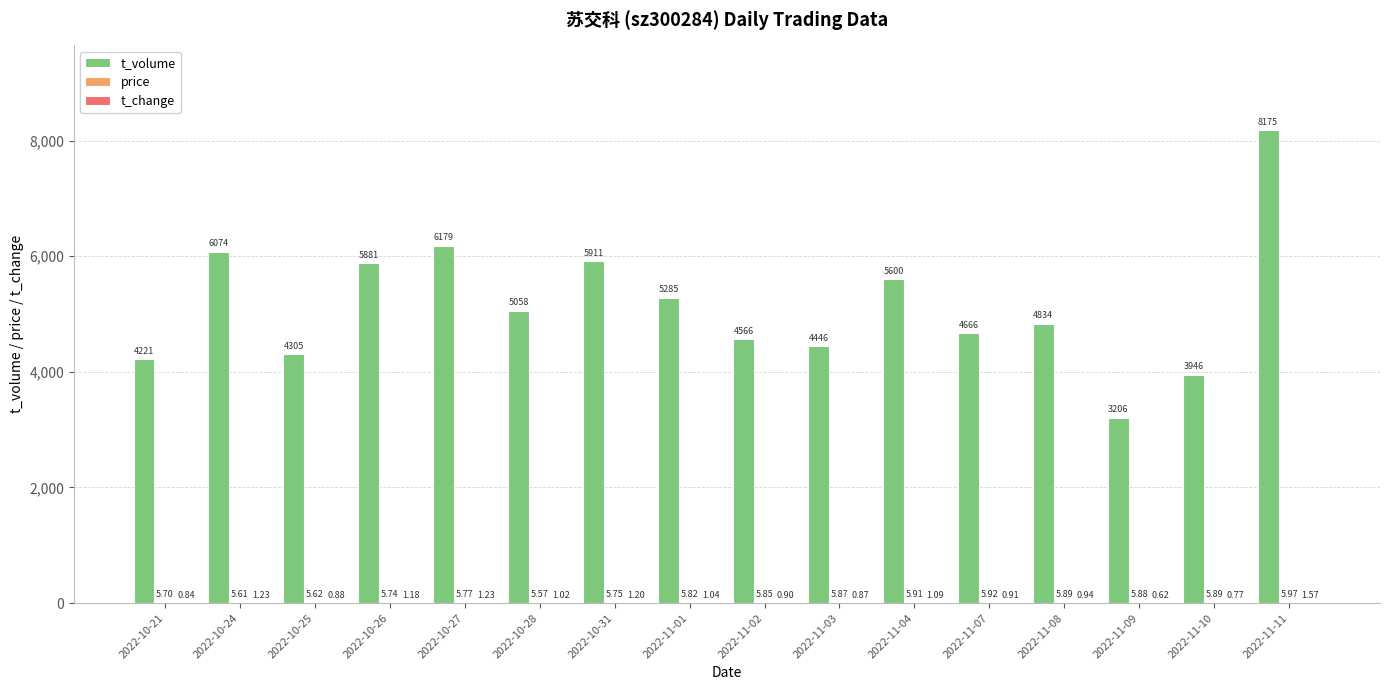

At which category is the sum across all series the highest?

2022-11-11